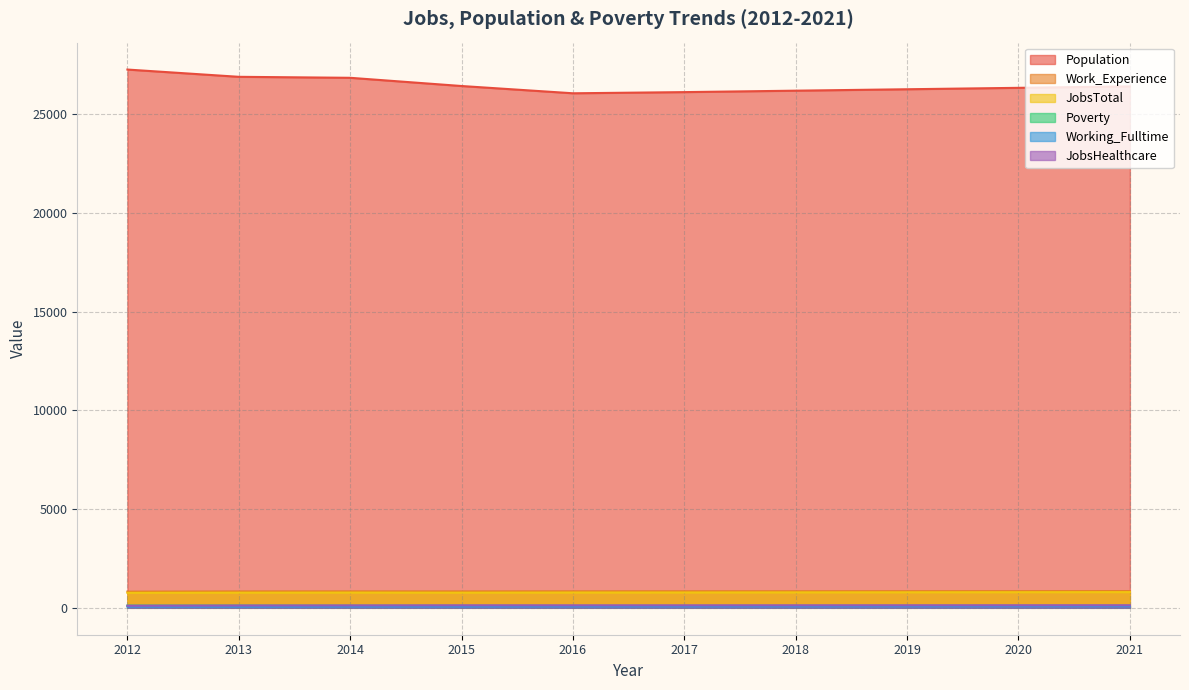

Rank the categories by Work_Experience value from highest to lowest.

2021, 2020, 2019, 2018, 2017, 2016, 2014, 2015, 2013, 2012